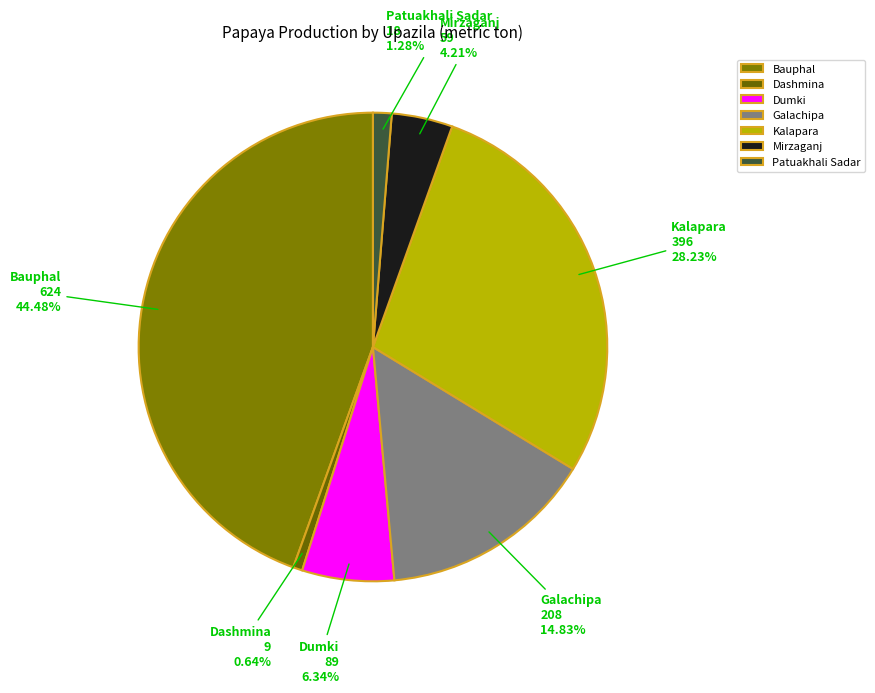

To the nearest percent, what is the average slice percentage?

14%